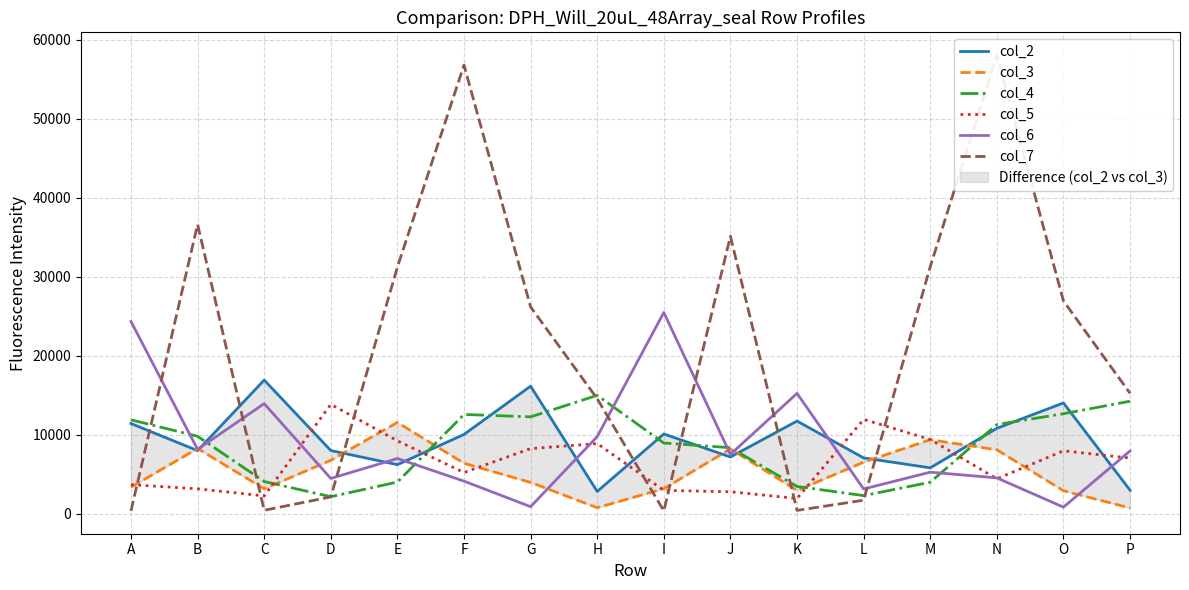

What is the smallest value displayed?

362